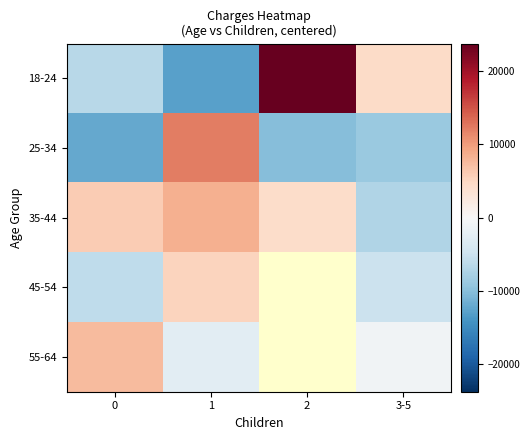

How many categories are shown in the chart?

4